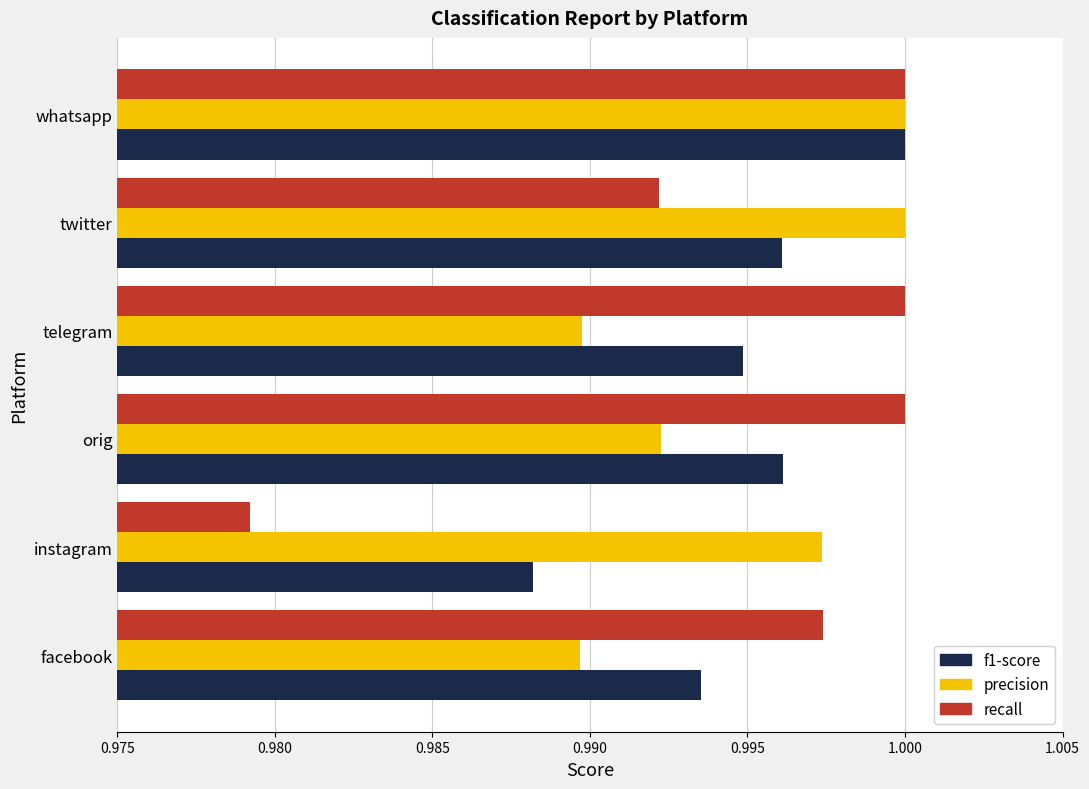

At which category is the sum across all series the highest?

whatsapp